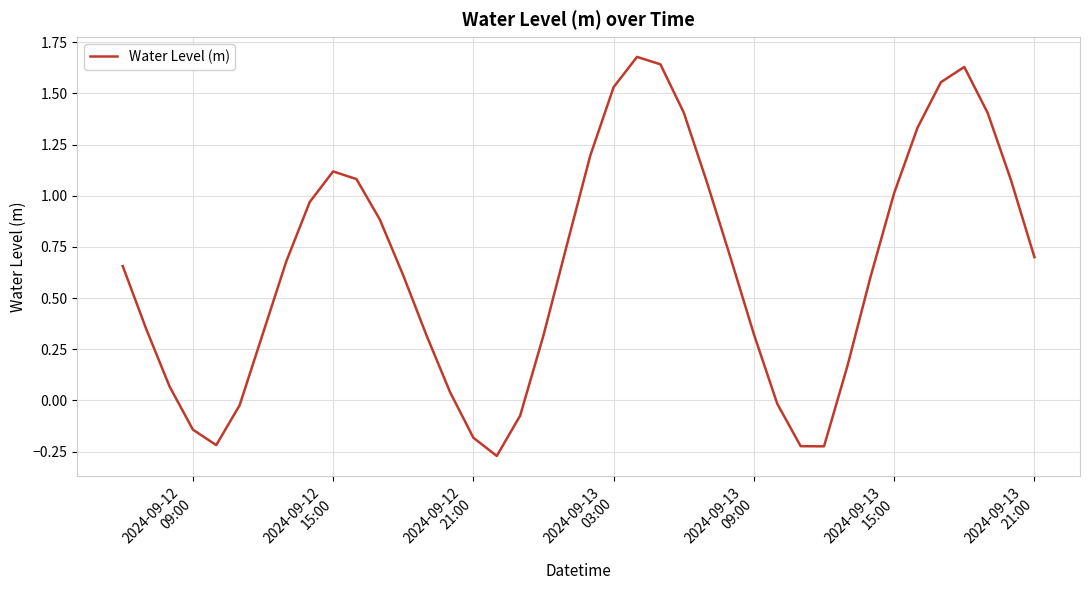

What is the greatest value displayed?

1.7